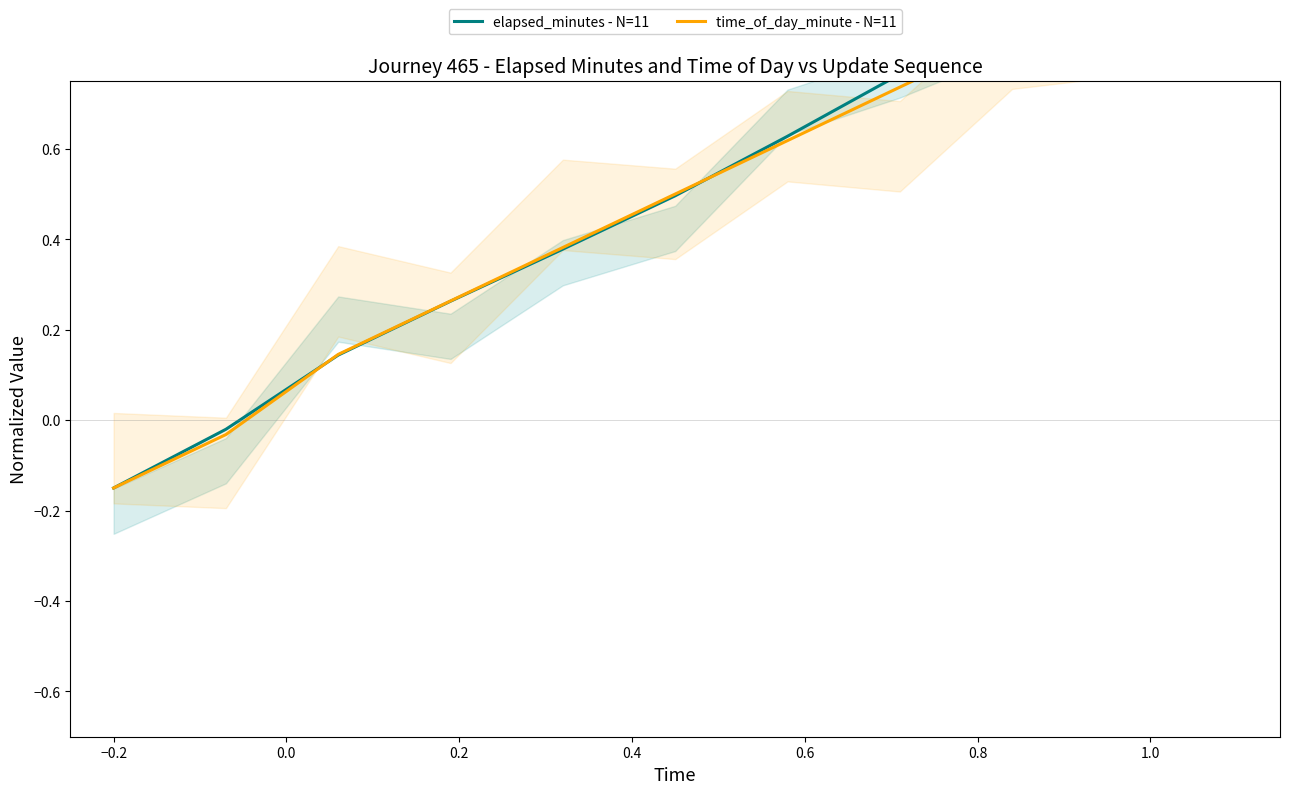

What is the greatest value displayed?

1.2